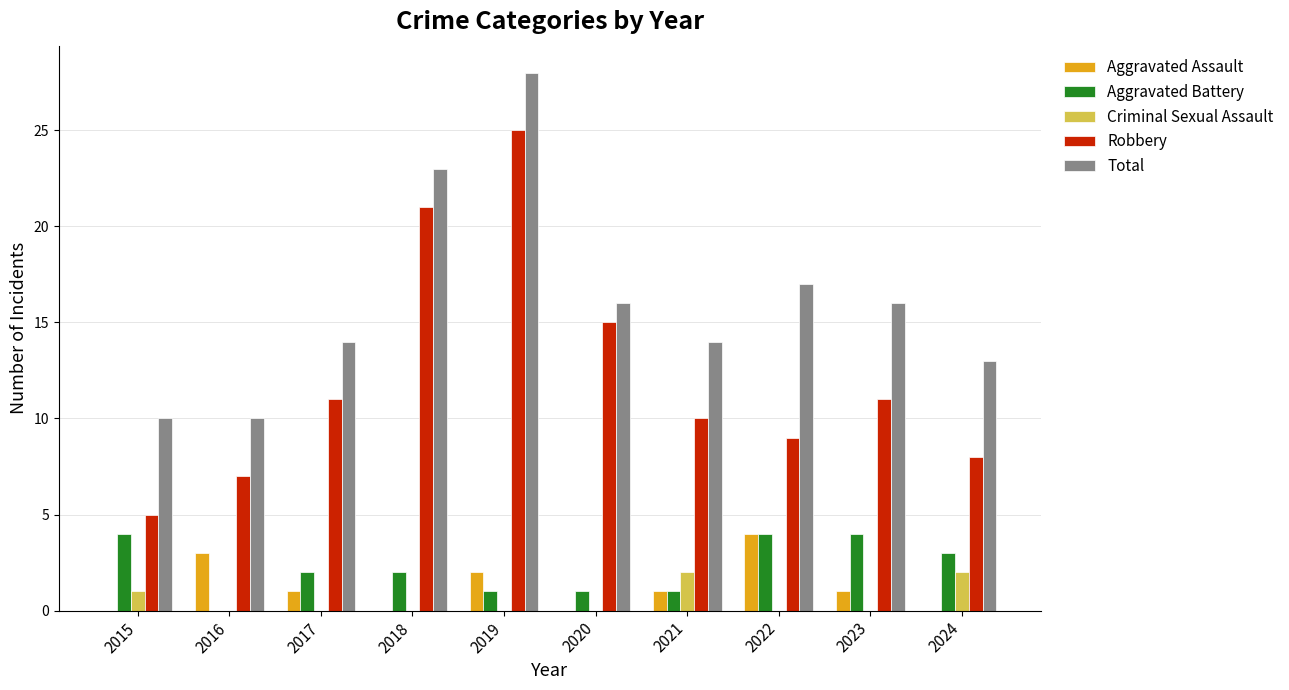

Which series has the largest range (max minus min)?

Robbery